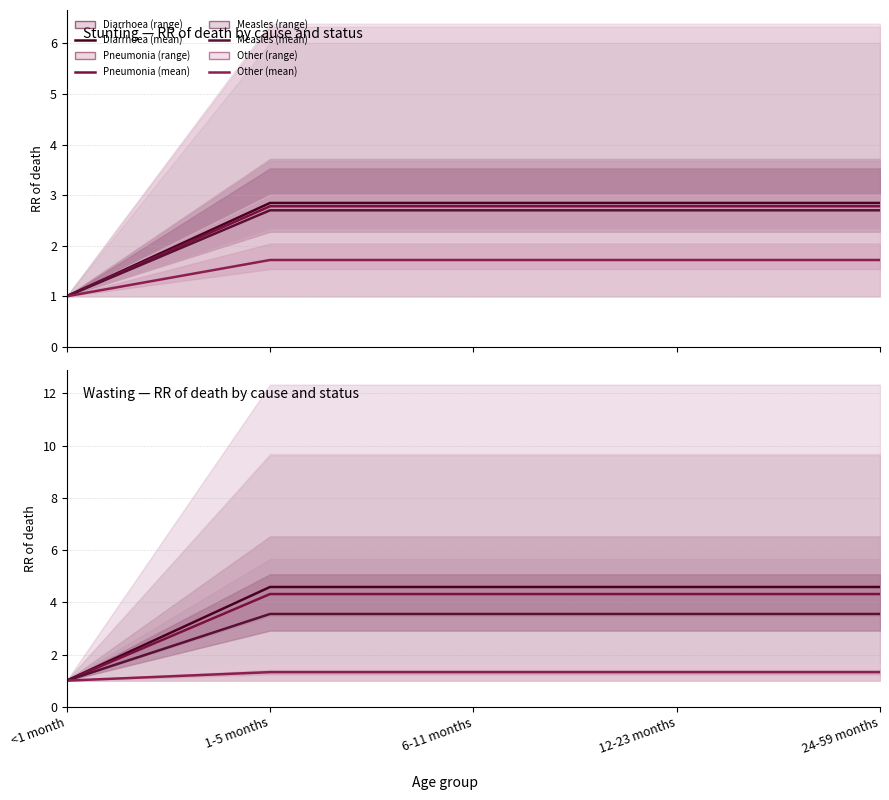

Which series changed the most between <1 month and 1-5 months?

Diarrhoea (mean)